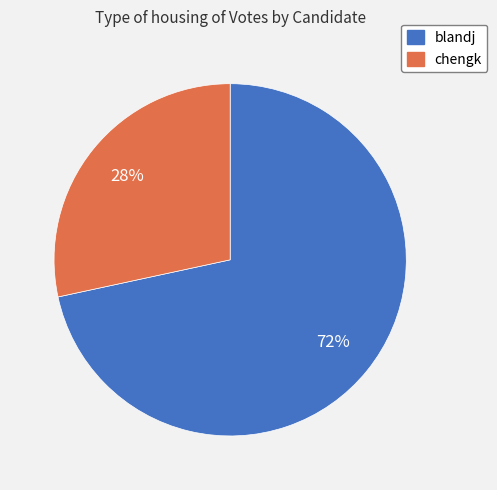

To the nearest percent, what percentage of the pie is blandj?

72%